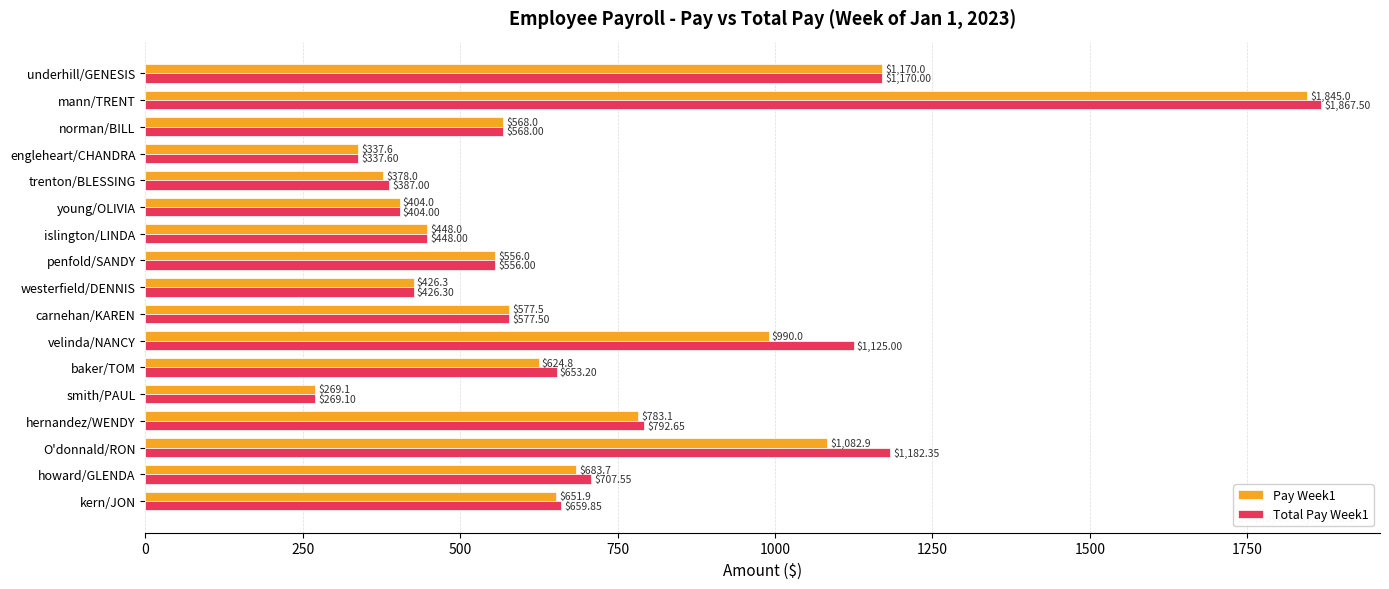

What is the difference between the maximum and minimum values in the Total Pay Week1 series?

1598.4